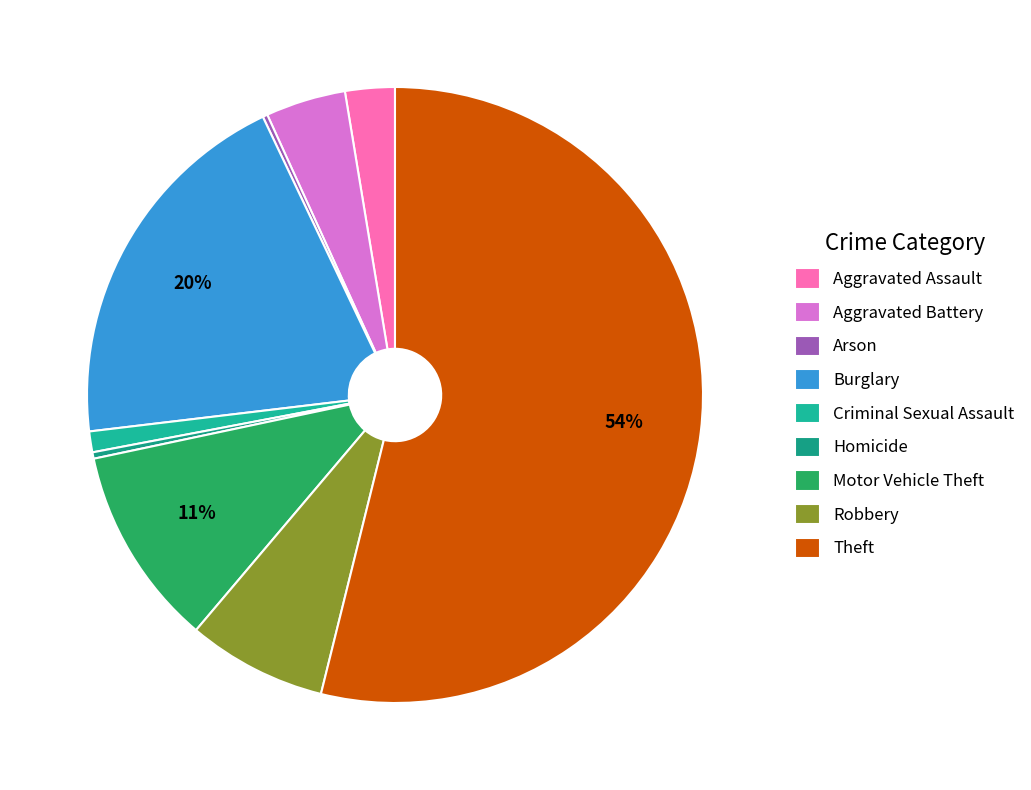

Which category has the biggest portion of the pie?

Theft